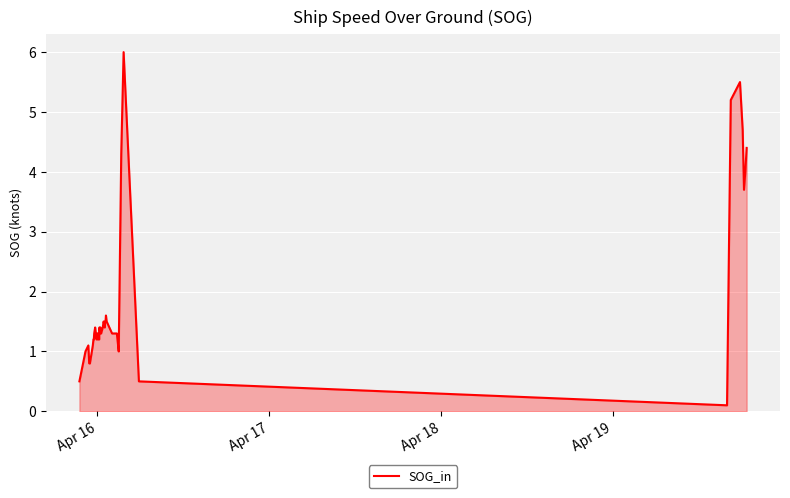

What is the greatest value displayed?

6.0